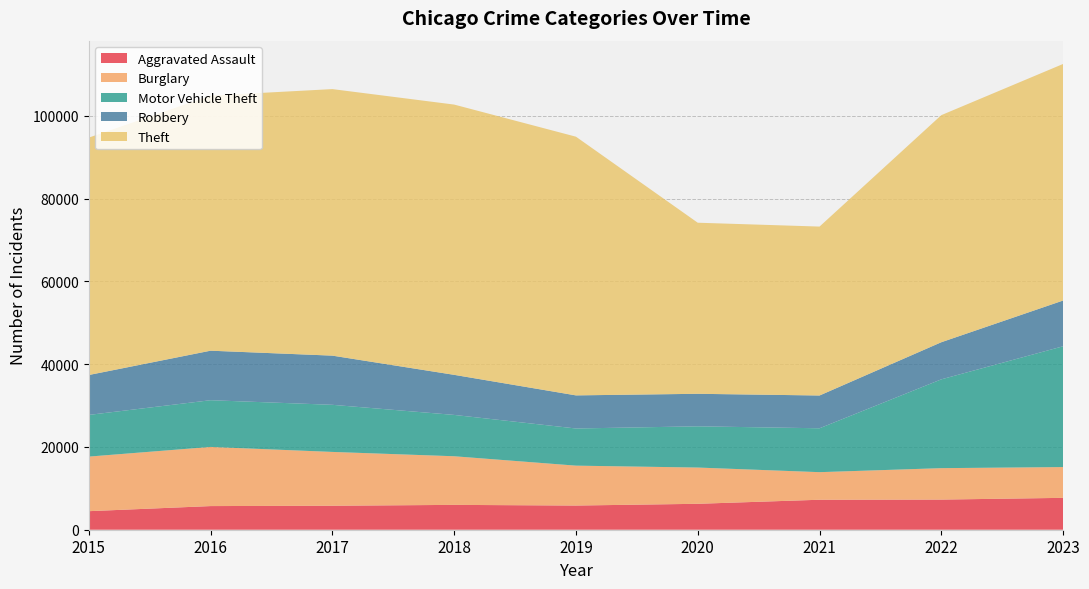

Reading left to right, list all the values displayed in this chart.

Aggravated Assault: 2015=4480	2016=5712	2017=5793	2018=6001	2019=5841	2020=6263	2021=7242	2022=7280	2023=7700
Burglary: 2015=13184	2016=14289	2017=13001	2018=11747	2019=9638	2020=8758	2021=6662	2022=7594	2023=7436
Motor Vehicle Theft: 2015=10068	2016=11286	2017=11380	2018=9985	2019=8977	2020=9959	2021=10602	2022=21455	2023=29184
Robbery: 2015=9638	2016=11960	2017=11880	2018=9681	2019=7995	2020=7855	2021=7918	2022=8964	2023=11049
Theft: 2015=57350	2016=61622	2017=64386	2018=65288	2019=62493	2020=41327	2021=40806	2022=54856	2023=57146